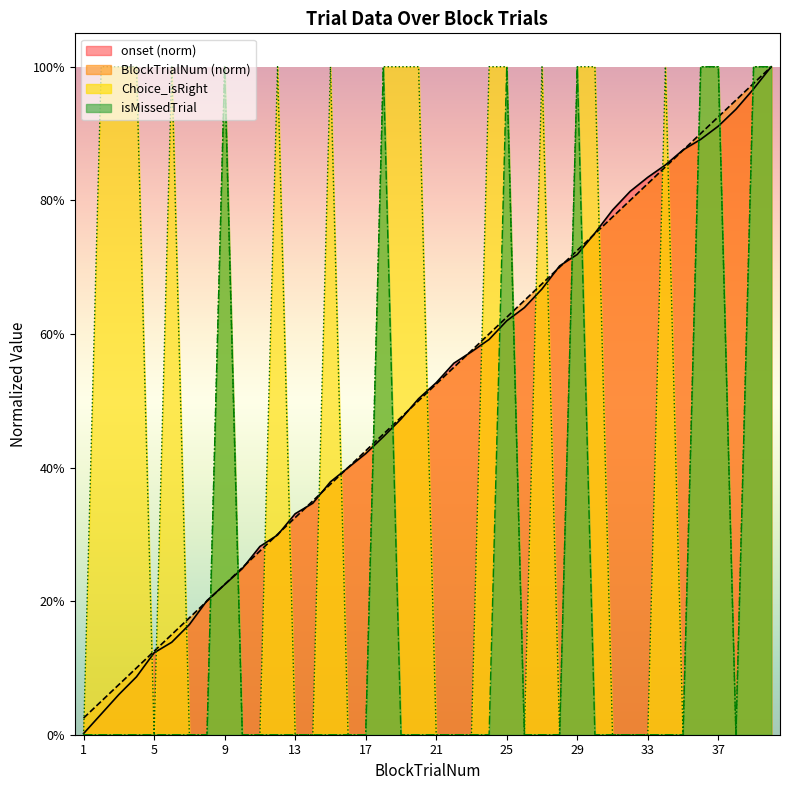

The value of onset at 20 is 0.5. True or false?

True